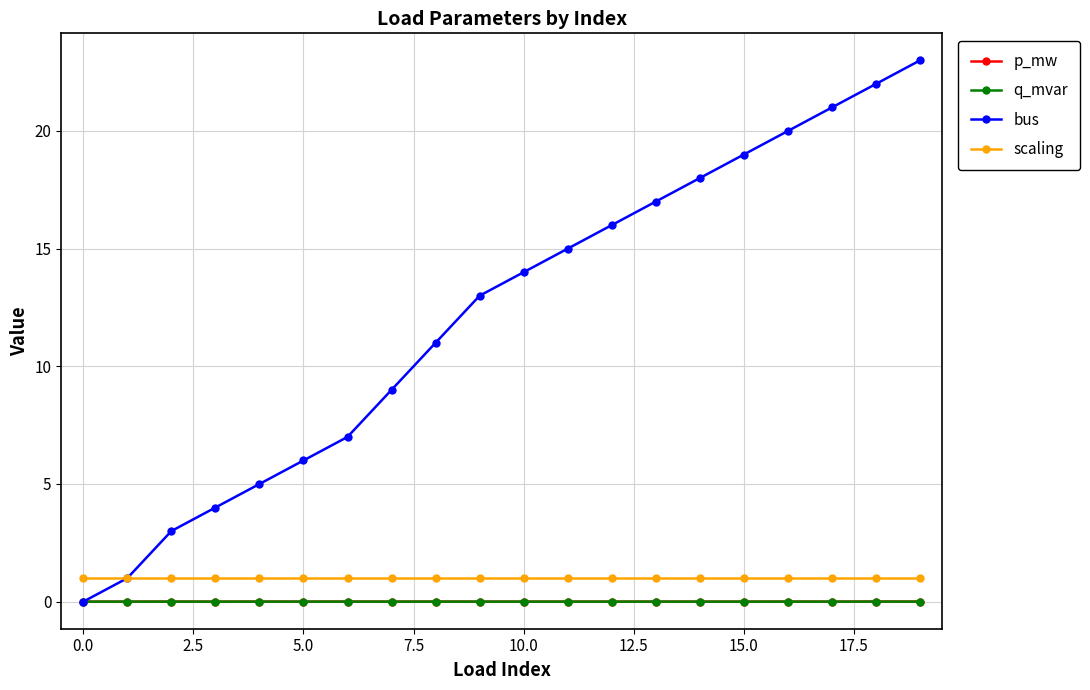

True or false: q_mvar and scaling intersect in this chart.

False